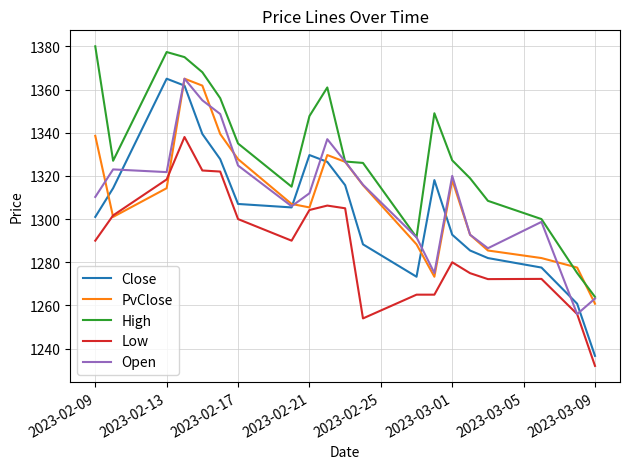

What is the maximum value for Low?

1338.0